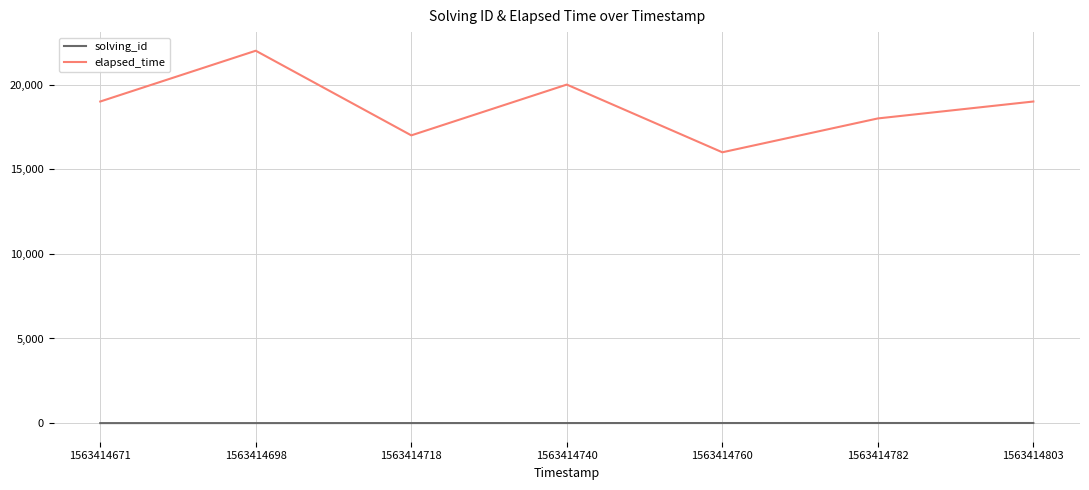

What is the greatest value displayed?

22000